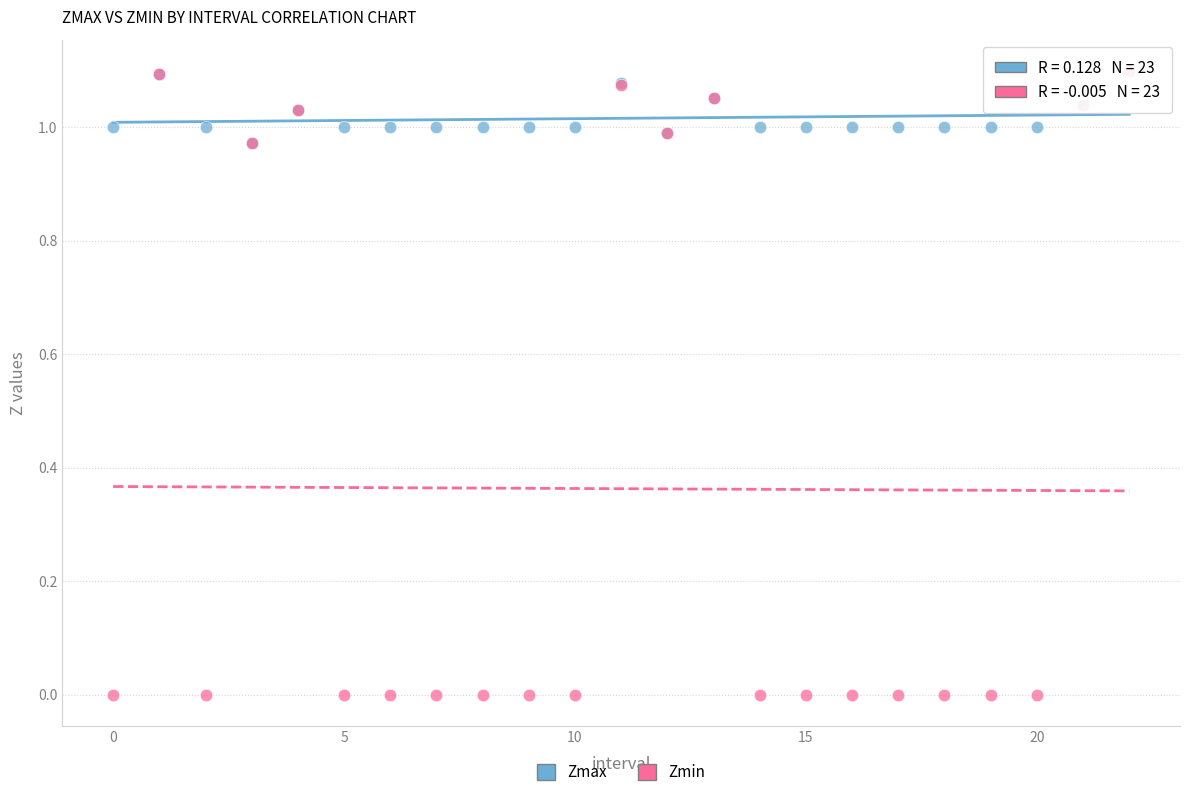

Which series reaches the minimum Y coordinate?

Zmin